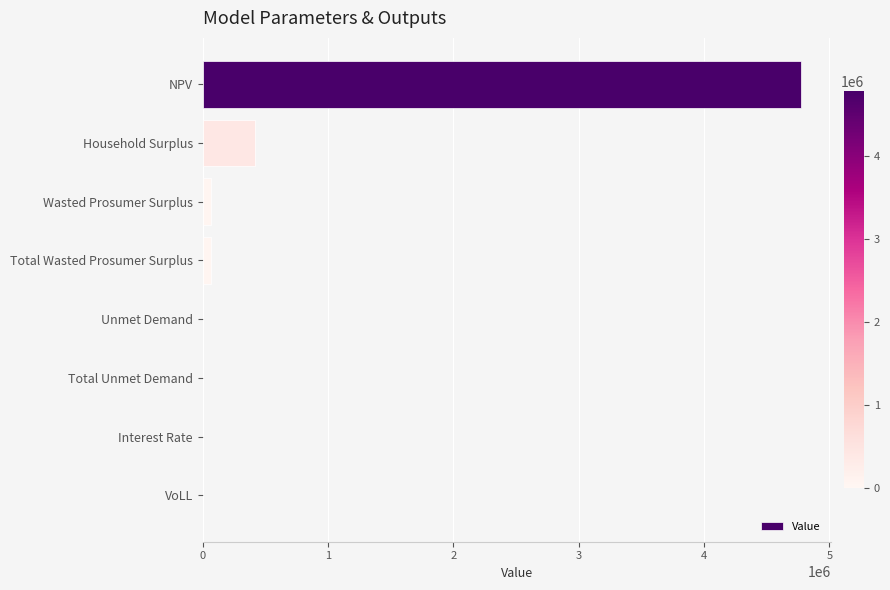

Which category has the highest value across all series?

NPV